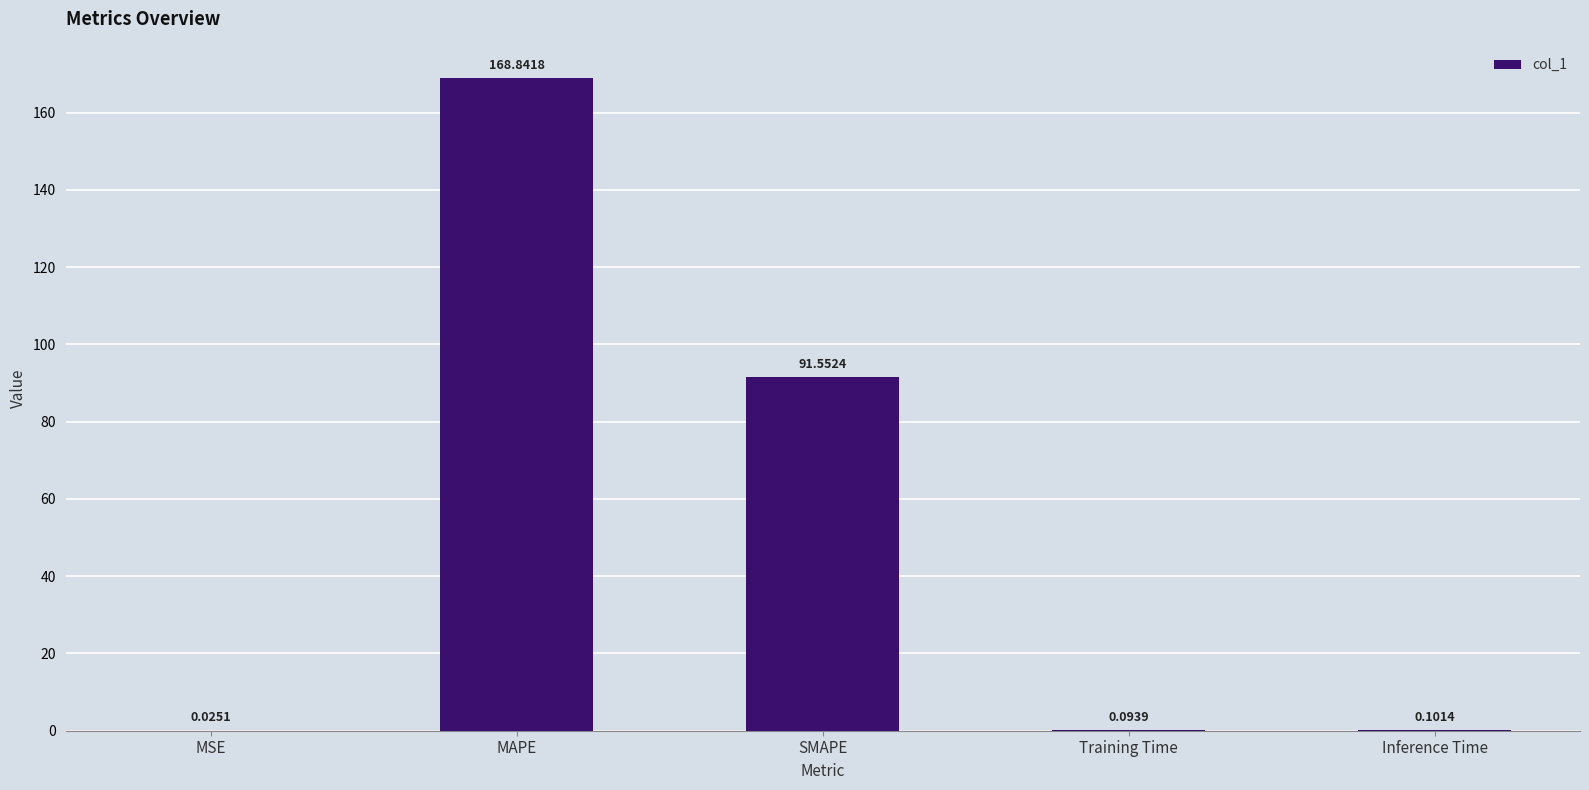

The value at SMAPE is 52.1. True or false?

False